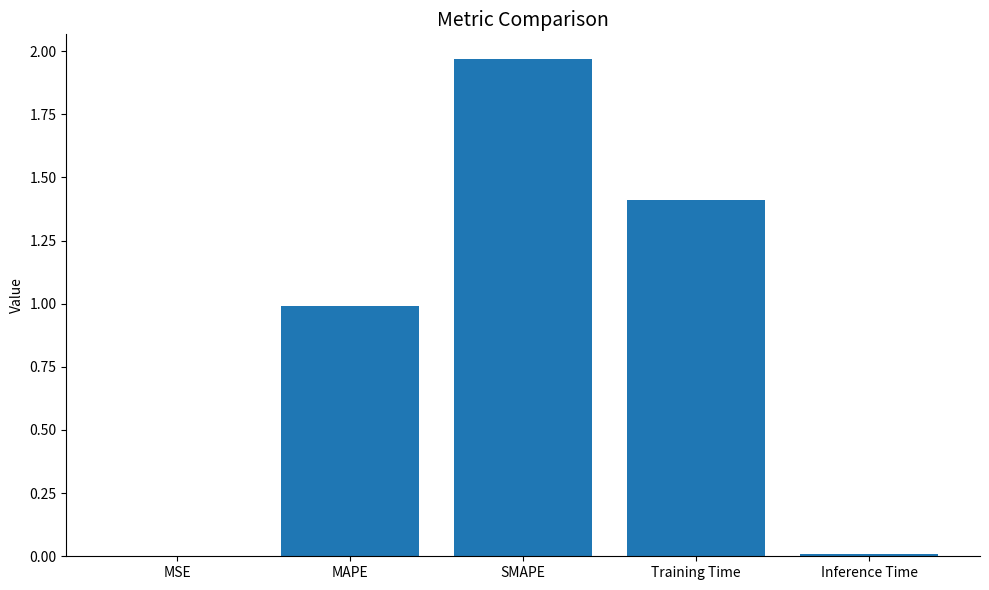

What value does the data have at Training Time?

1.4